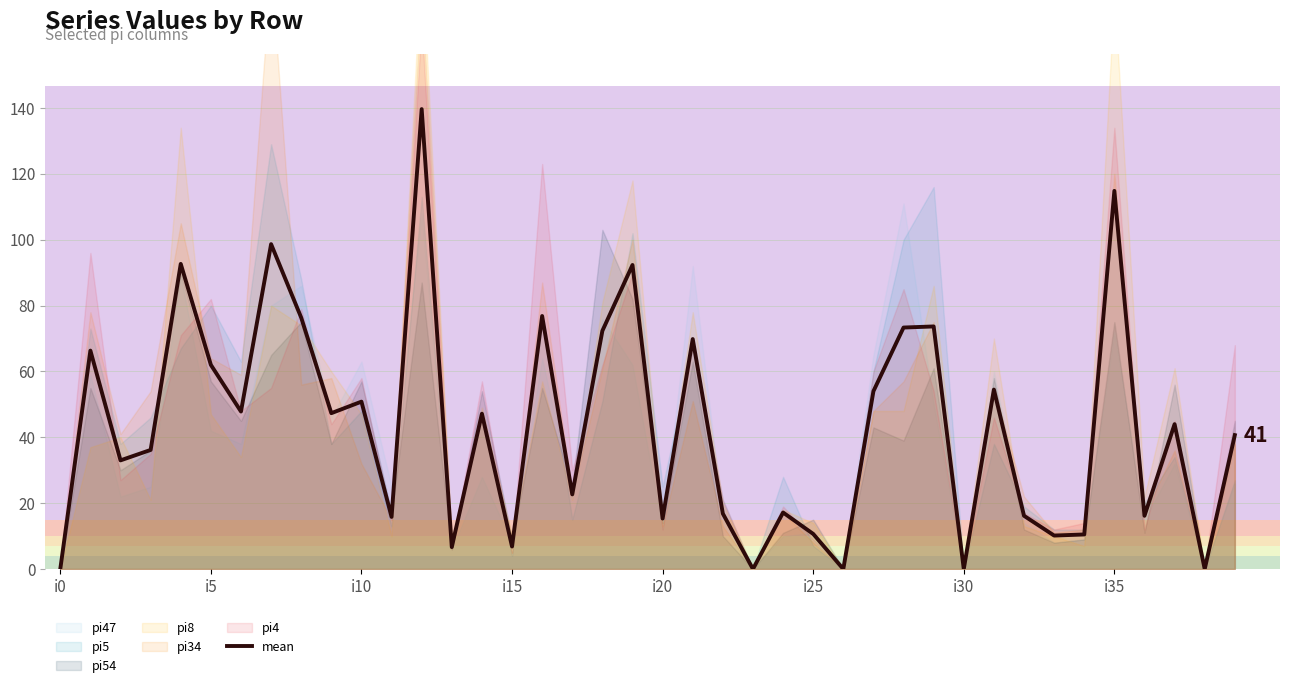

How many points are lower than both their immediate neighbors (excluding endpoints)?

14